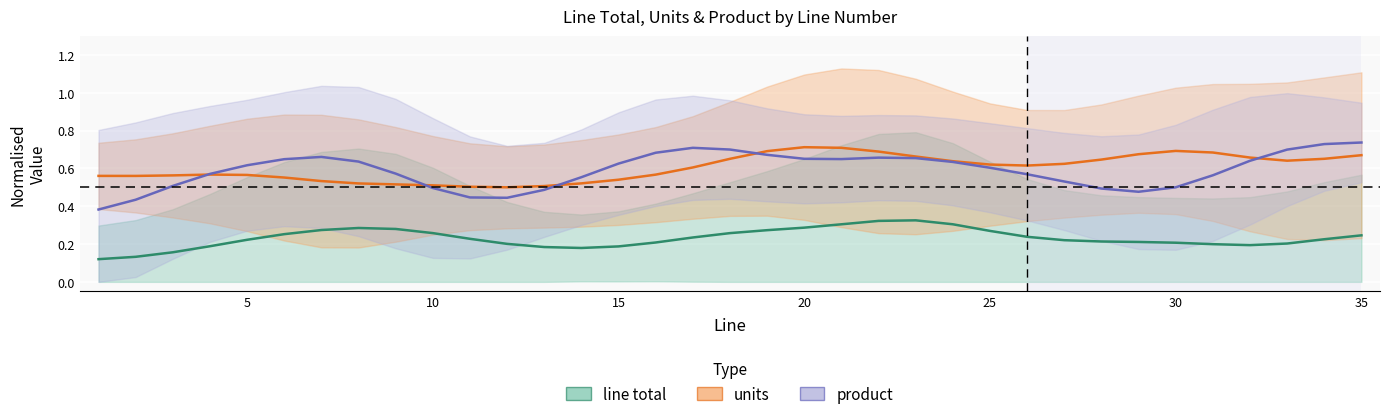

In product, how many points are higher than both neighbors (excluding endpoints)?

3